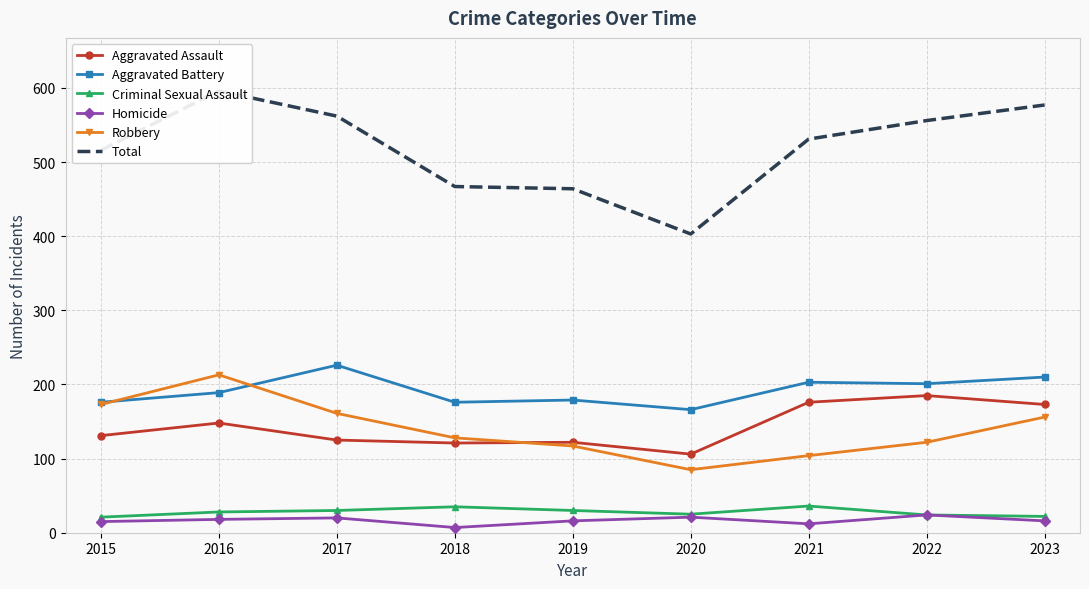

How many lines are shown in the chart?

6